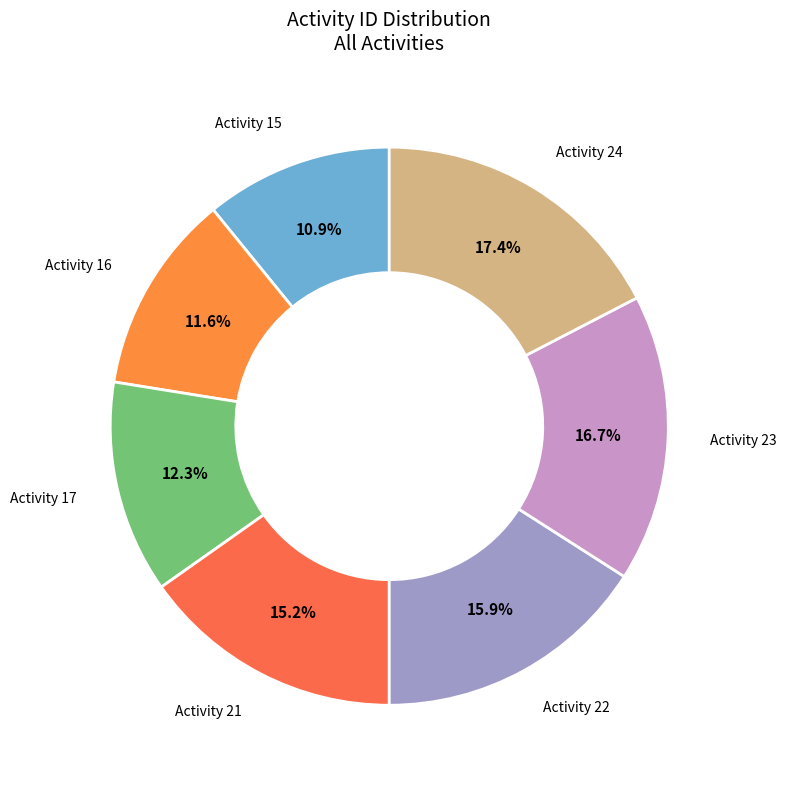

How many slices are in this pie chart?

7